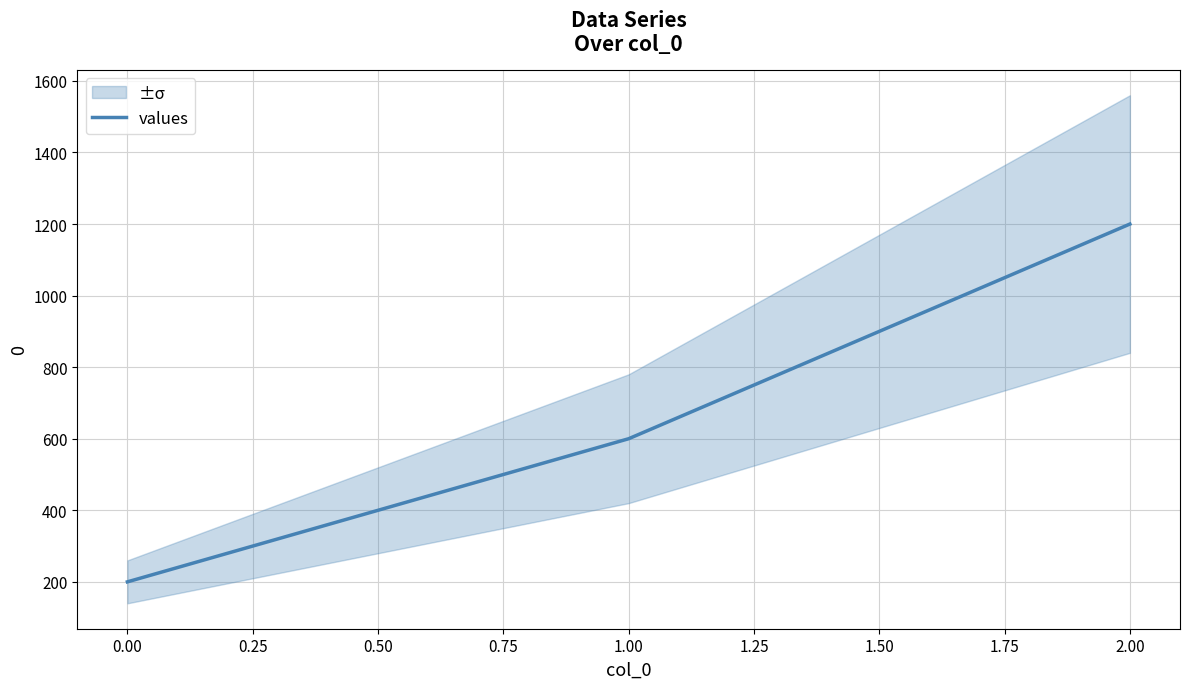

List the labels in order of values value, largest first.

2.00, 1.00, 0.00